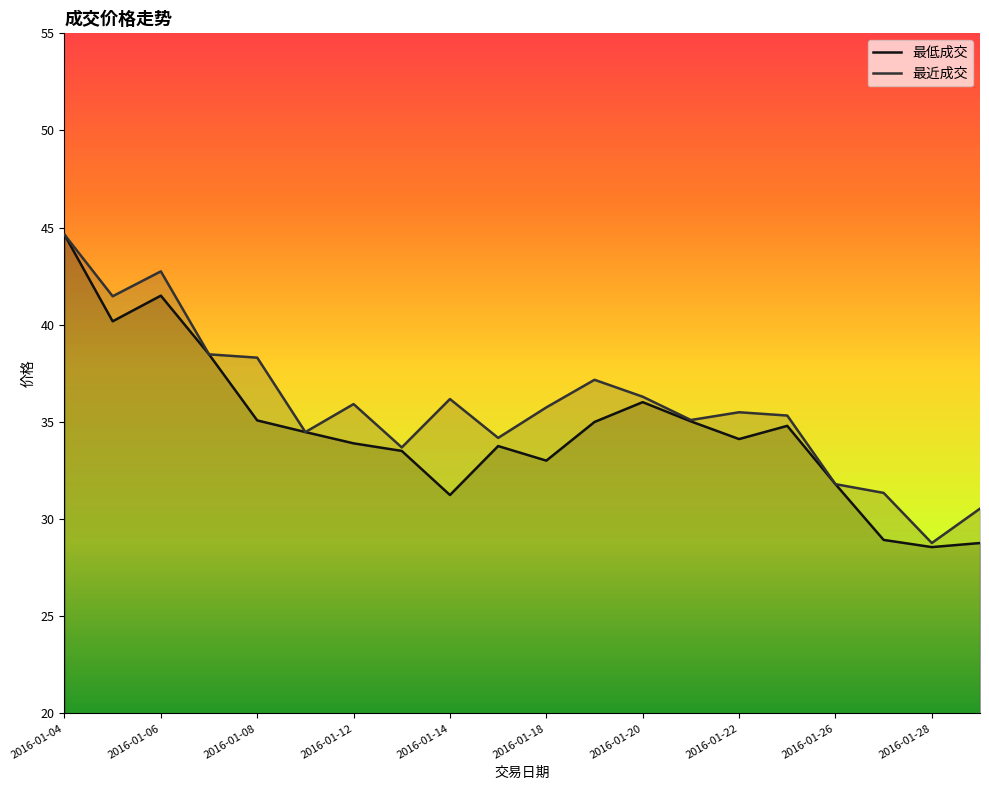

True or false: 最近成交 has more than 2 interior local peaks.

True